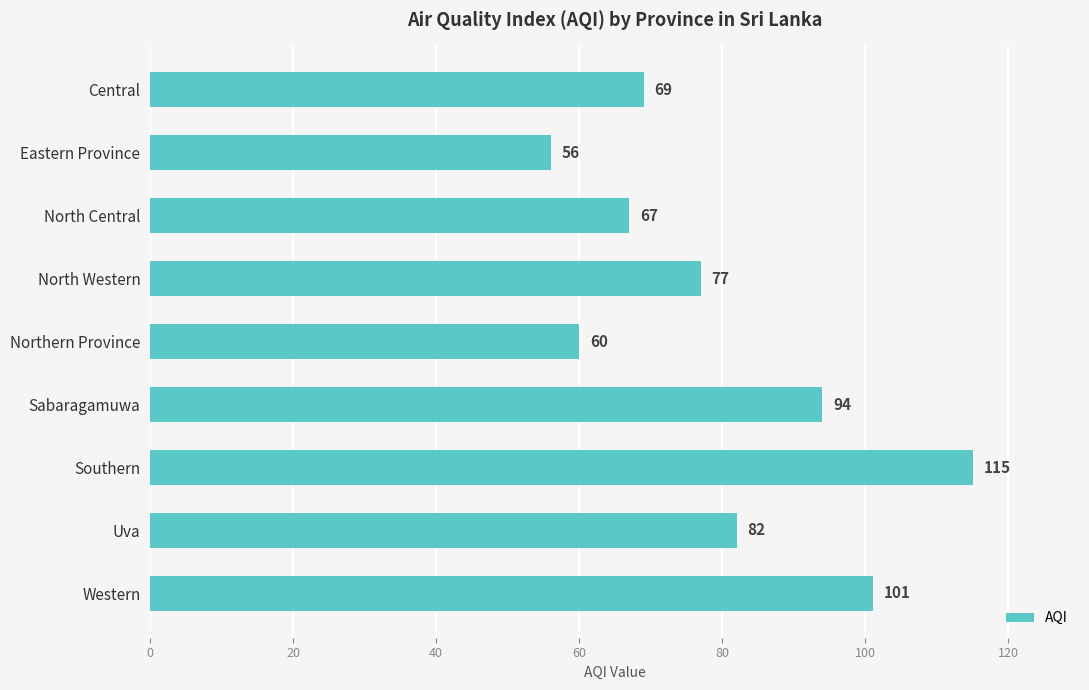

List the labels in order of value, largest first.

Southern, Western, Sabaragamuwa, Uva, North Western, Central, North Central, Northern Province, Eastern Province